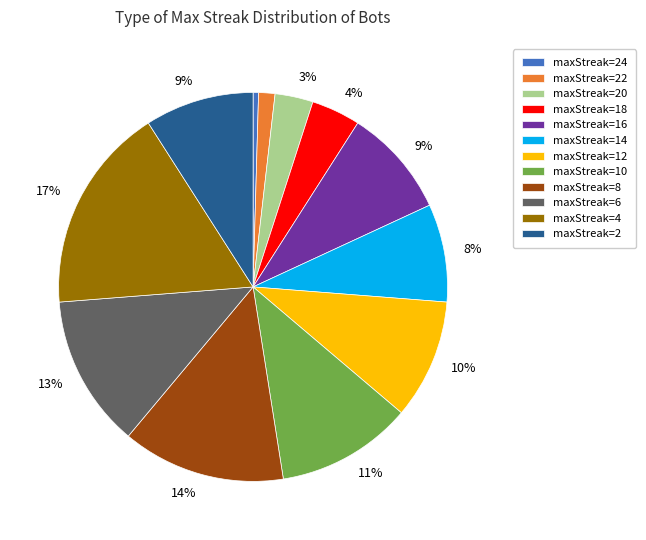

Does any single category account for the majority?

No